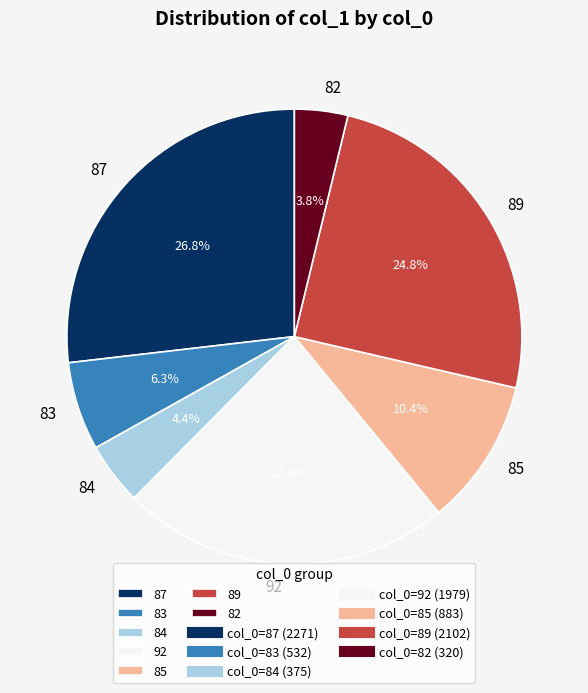

How much of the chart is everything except 85?

89.6%